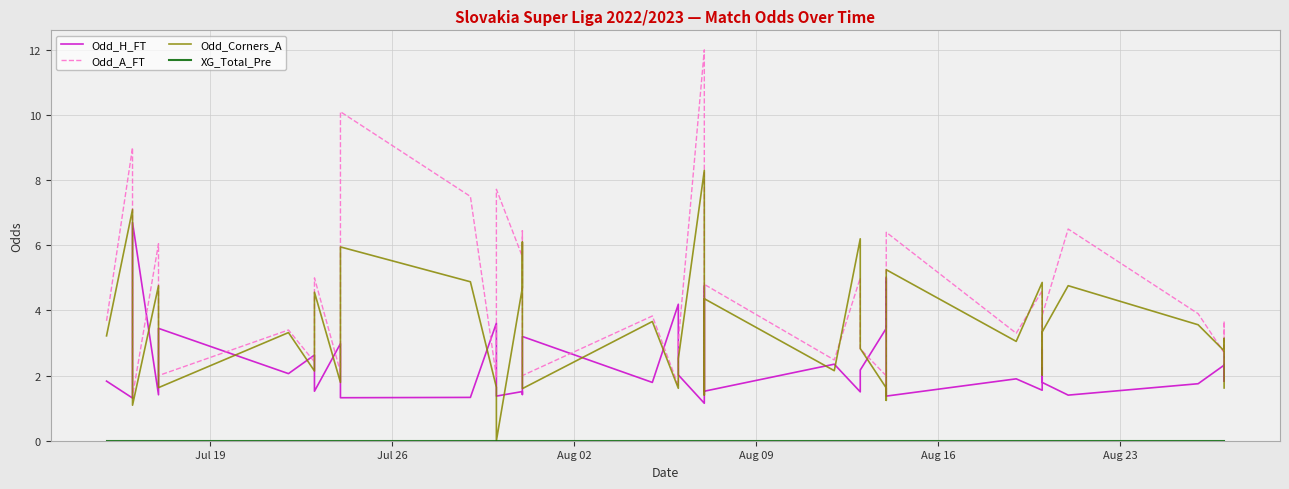

How many data points does each series have?

40